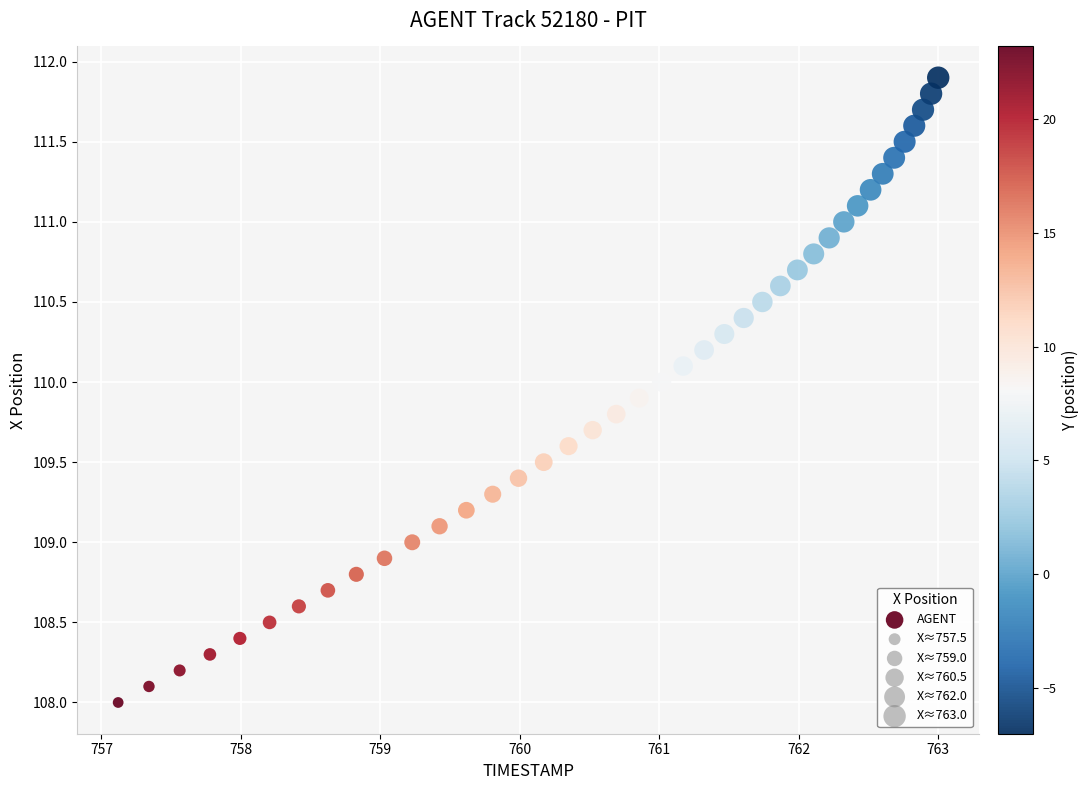

What is the range of Y values (max minus min)?

3.9